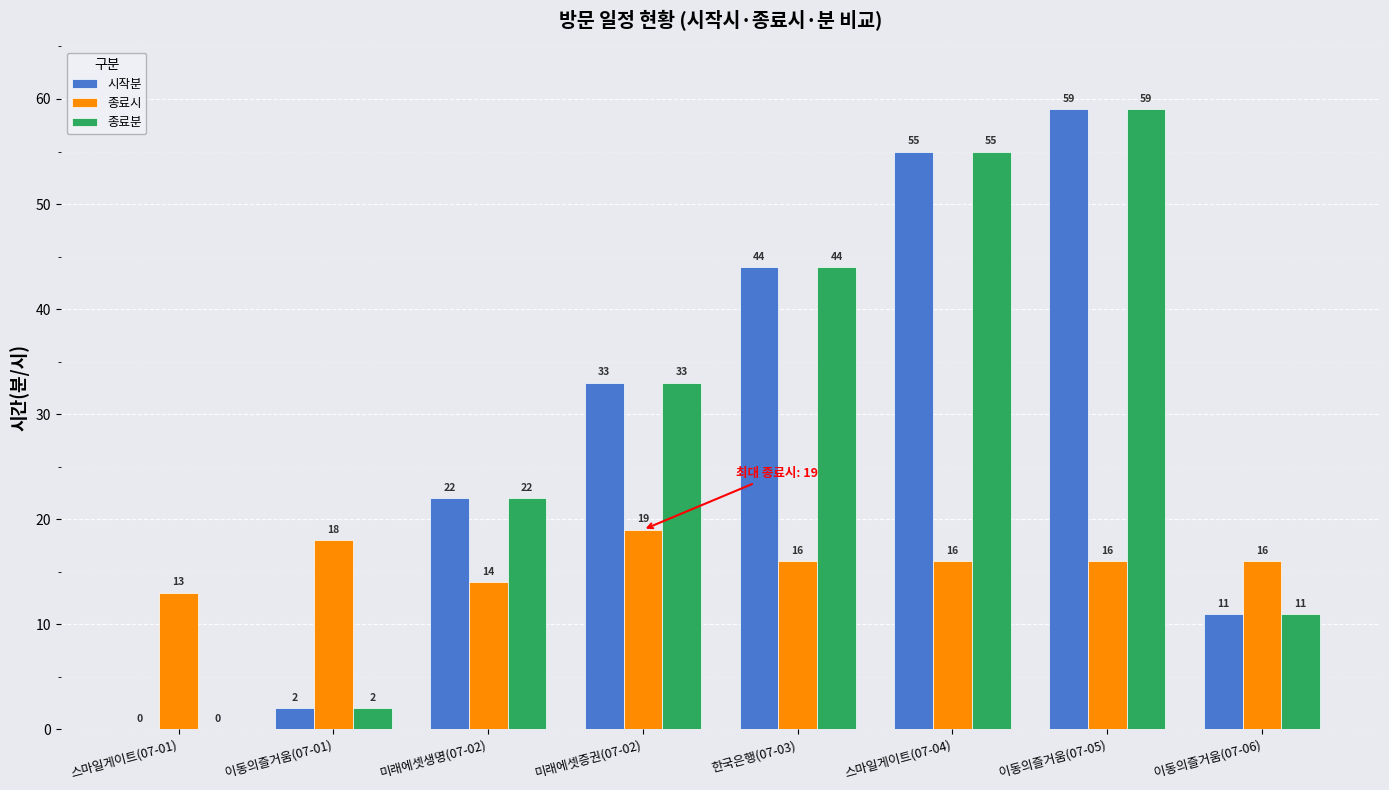

Is it true that 시작분 equals 27 at 한국은행(07-03)?

False